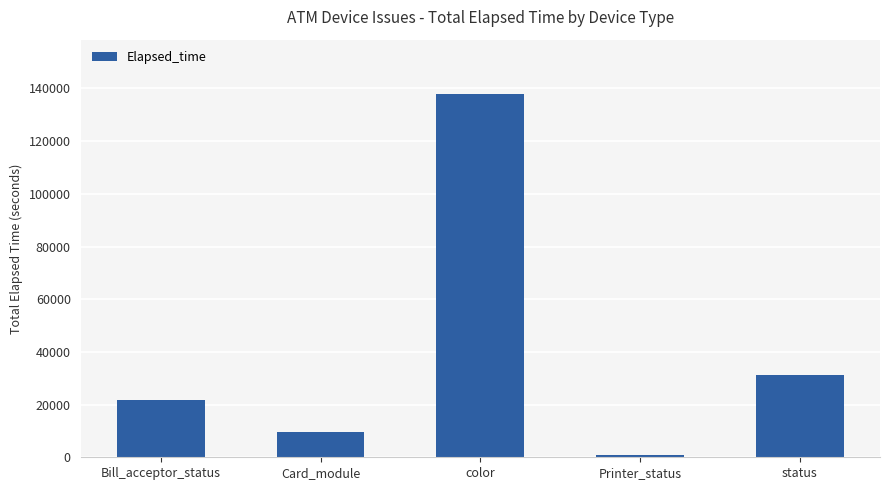

How many series are shown in this chart?

1